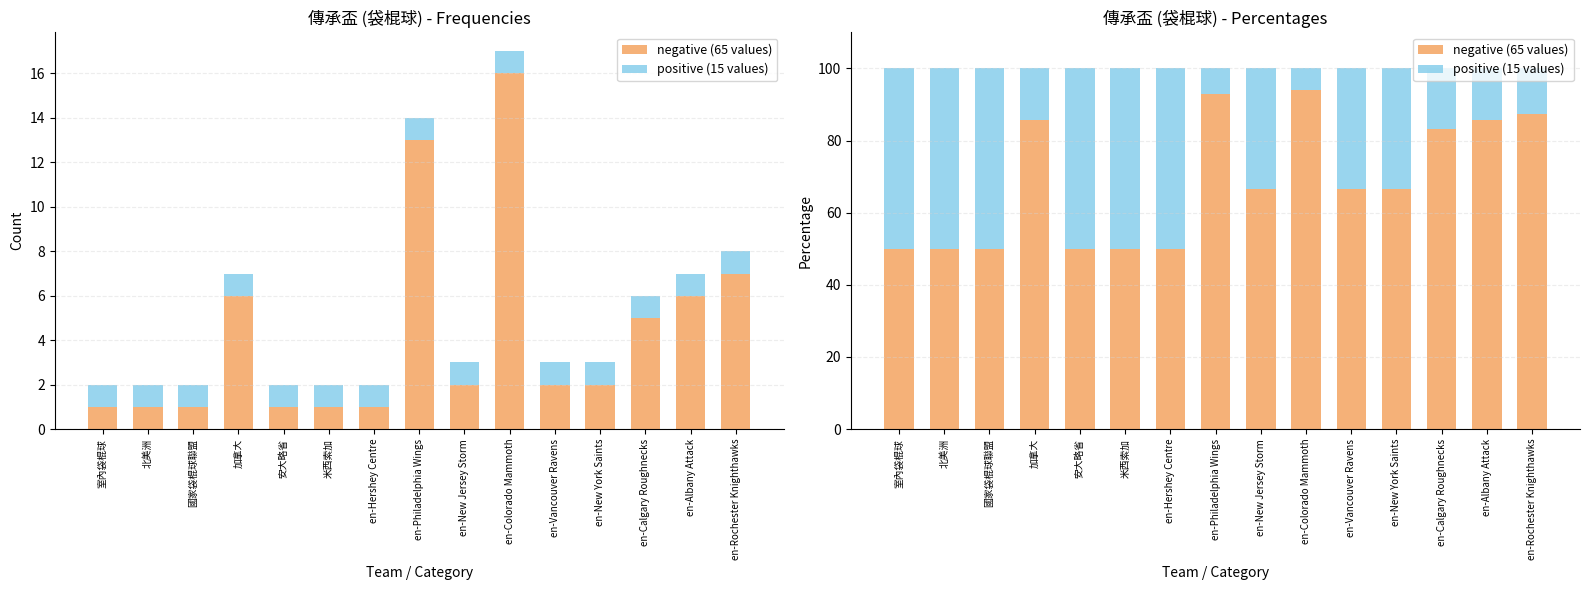

What is the average value of the positive (15 values) series?

31.4